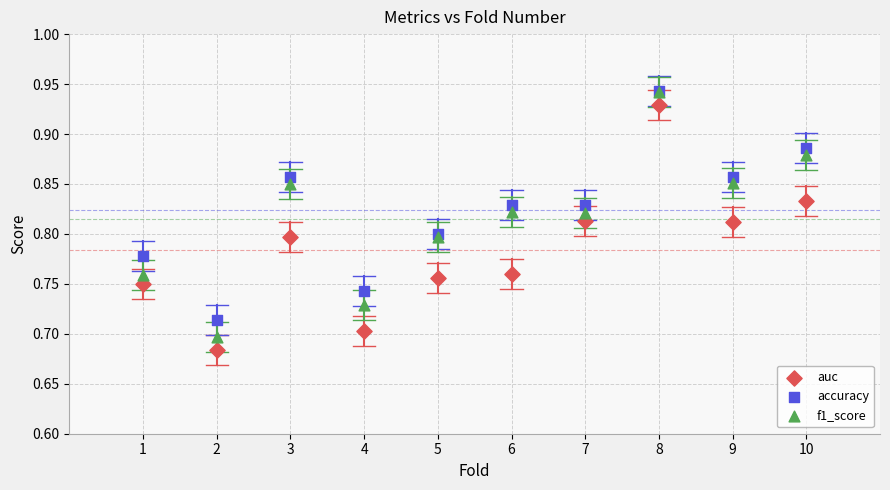

What are all the series names shown in the legend?

auc, accuracy, f1_score